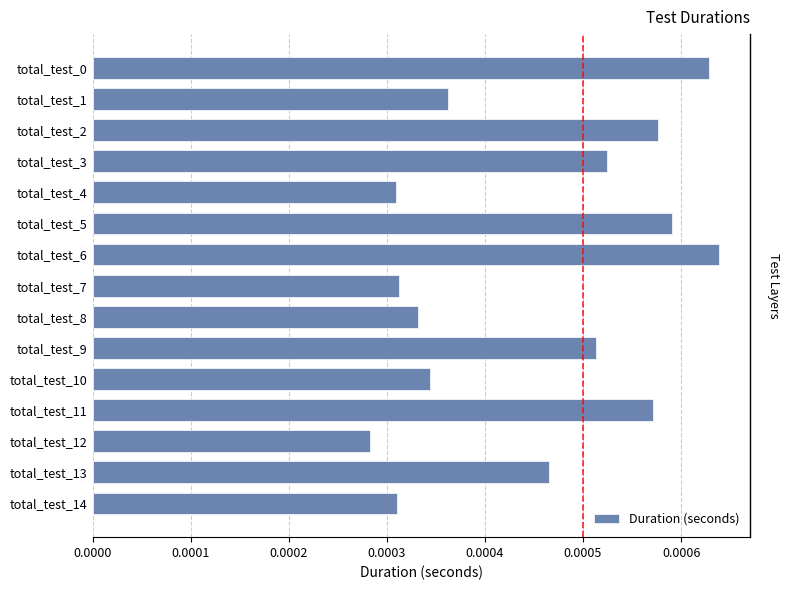

Where is the data nearest to the value 0?

total_test_12